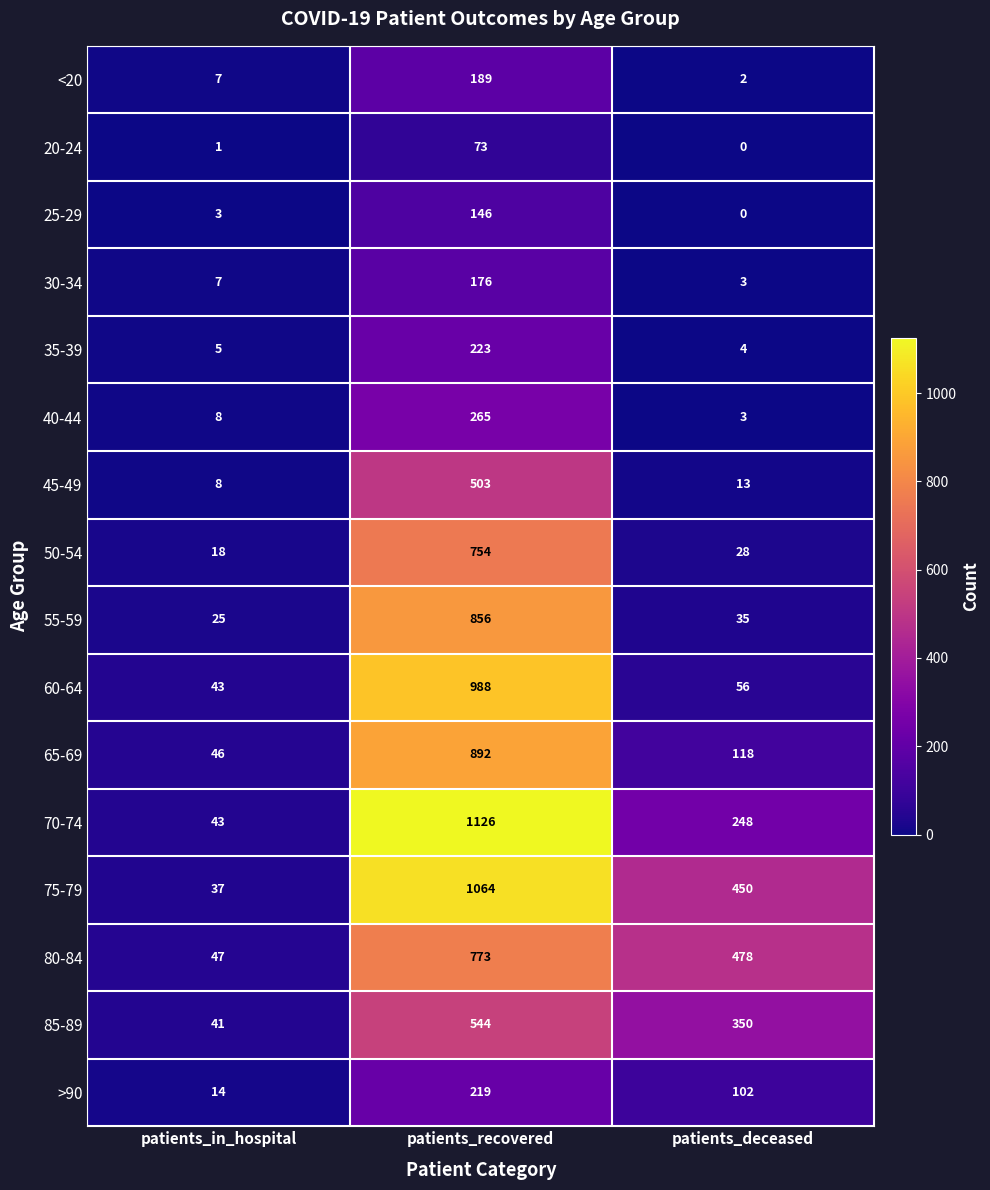

The 50-54 series shows 46 at patients_deceased. True or false?

False